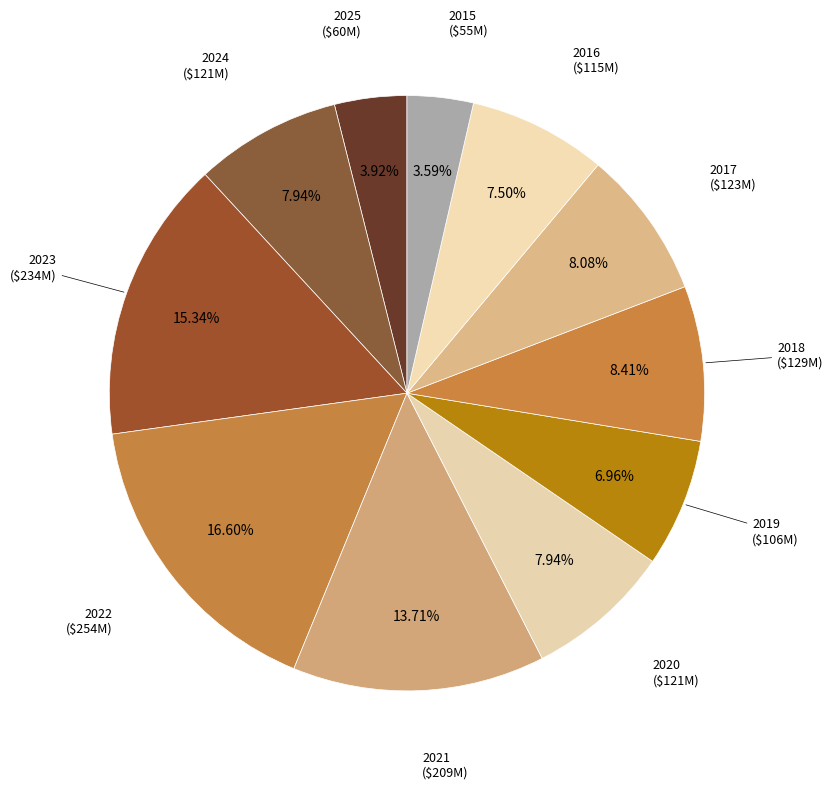

What percentage is NOT represented by 2019?

93.0%